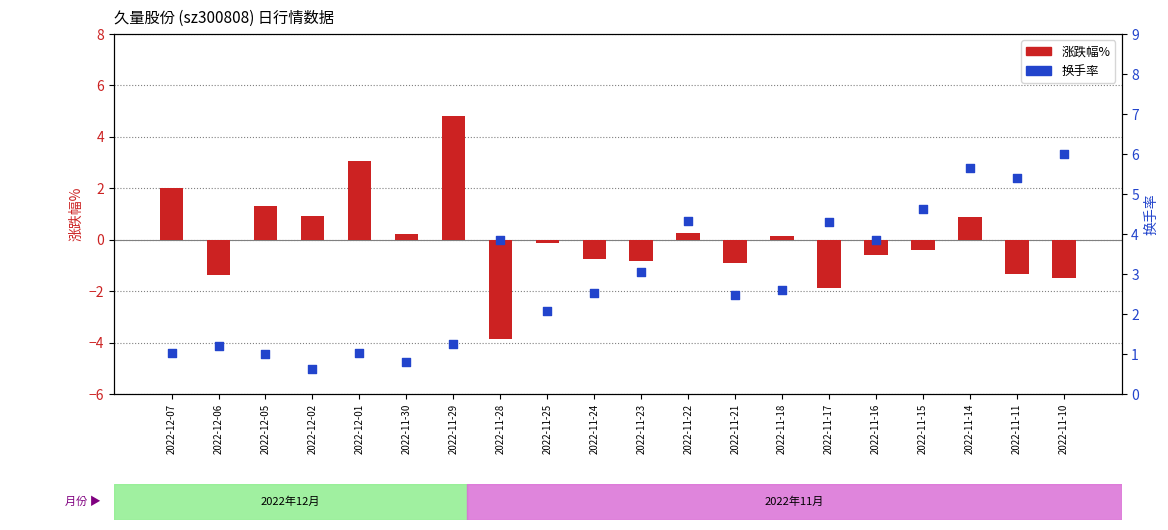

What are all the series names shown in the legend?

涨跌幅%, 换手率